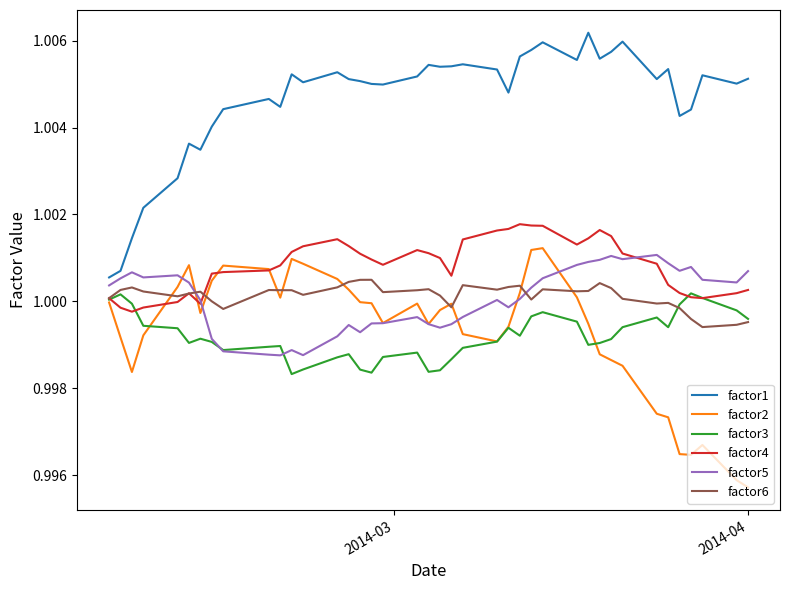

True or false: factor1 and factor6 intersect in this chart.

False